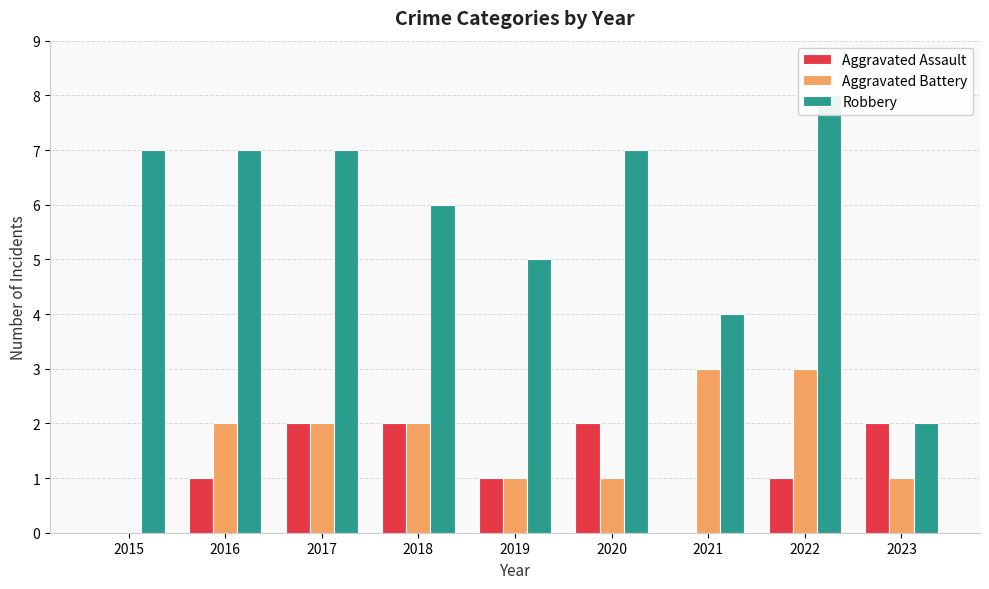

What are all the series names shown in the legend?

Aggravated Assault, Aggravated Battery, Robbery